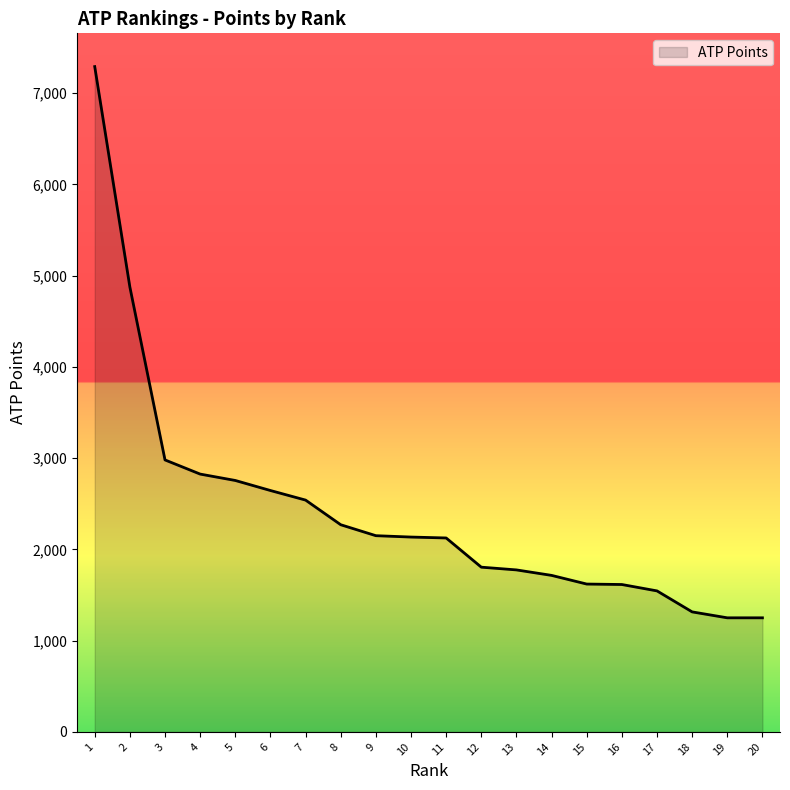

Is it true that the value at 11 is 2125?

True